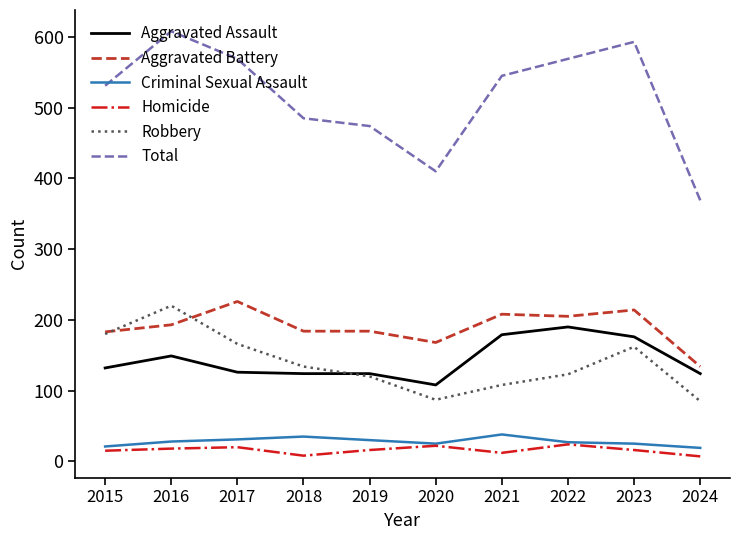

Which series has the largest range (max minus min)?

Total